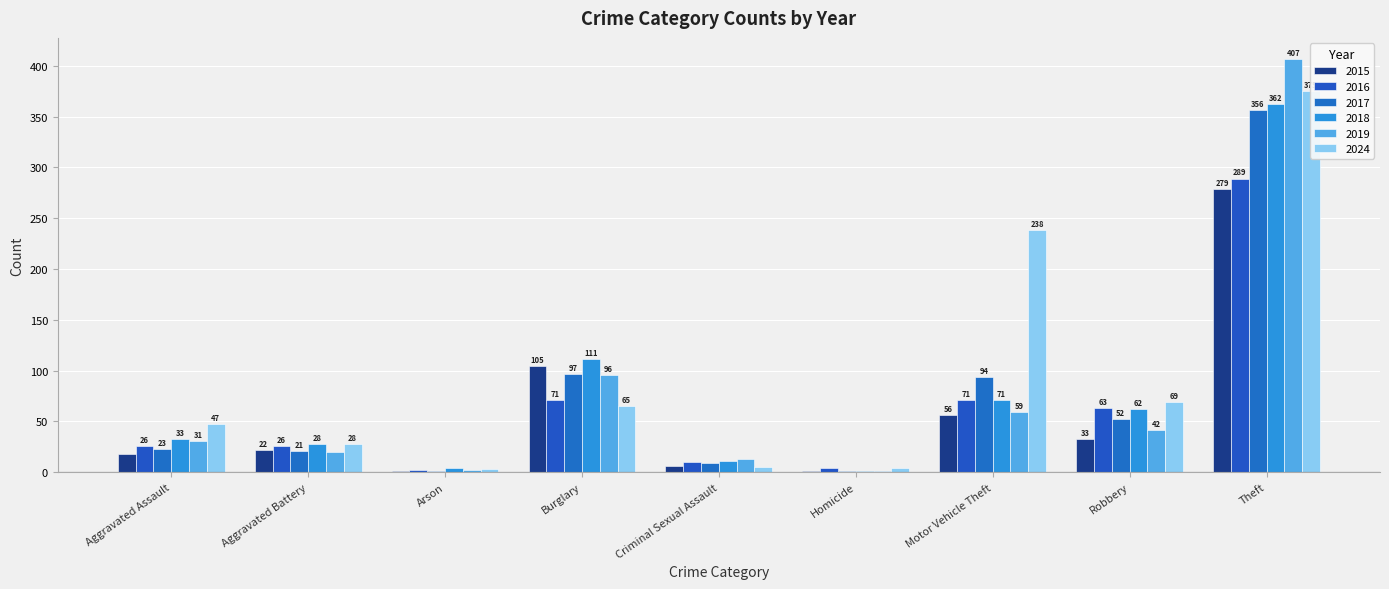

What is the label of the 2nd bar from the right?

Robbery